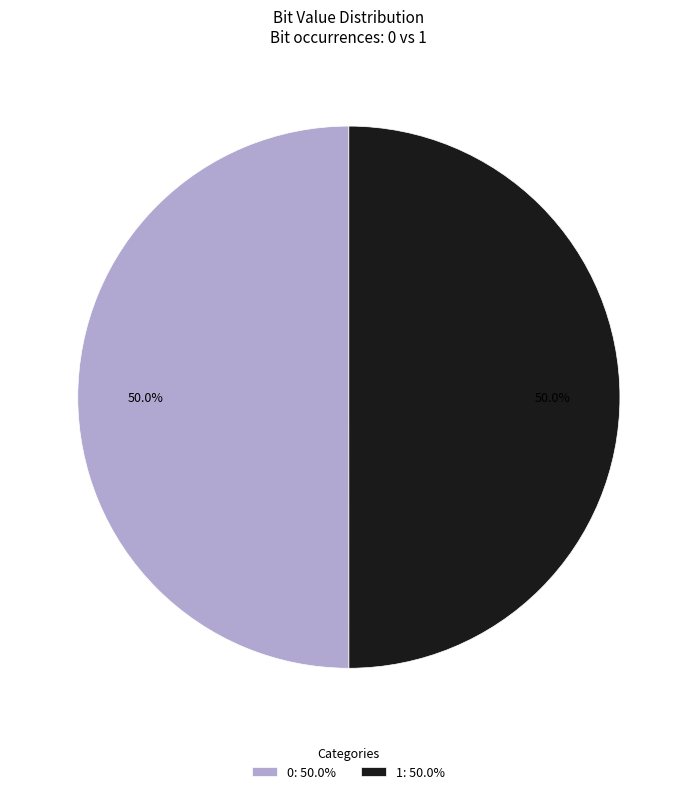

What percentage is NOT represented by 0?

50.0%